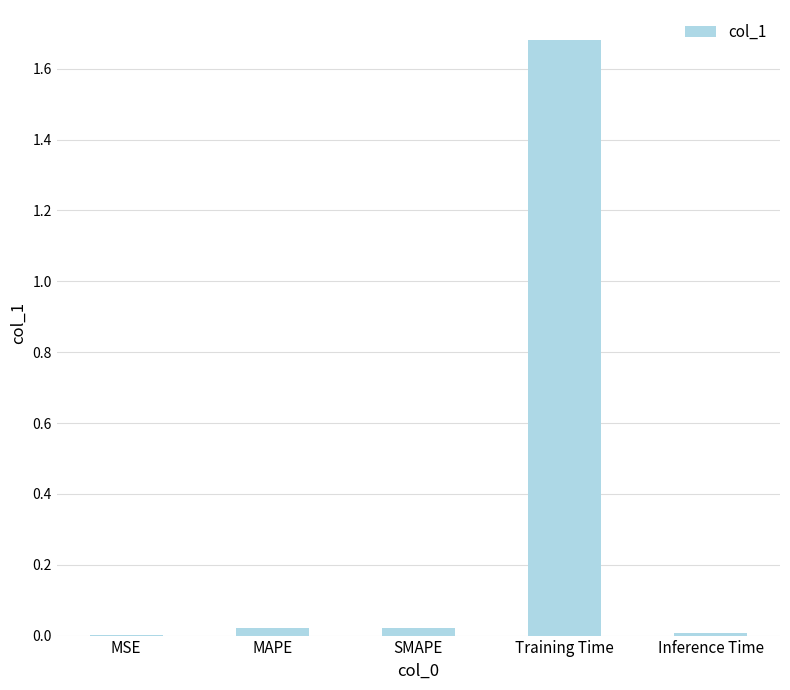

Are the bars grouped side by side (vs. stacked)?

No